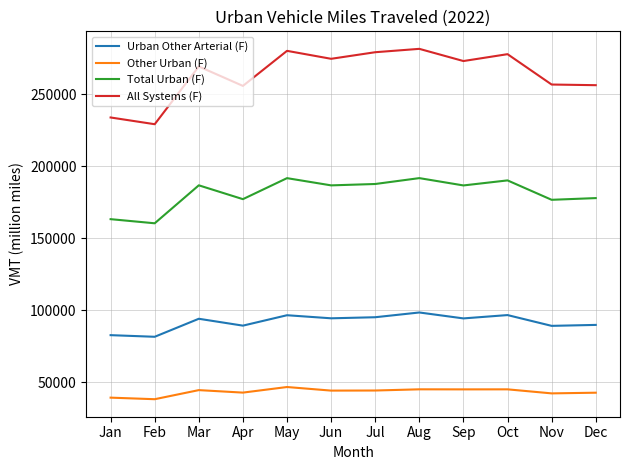

Between Sep and Oct, which series saw the biggest shift?

All Systems (F)